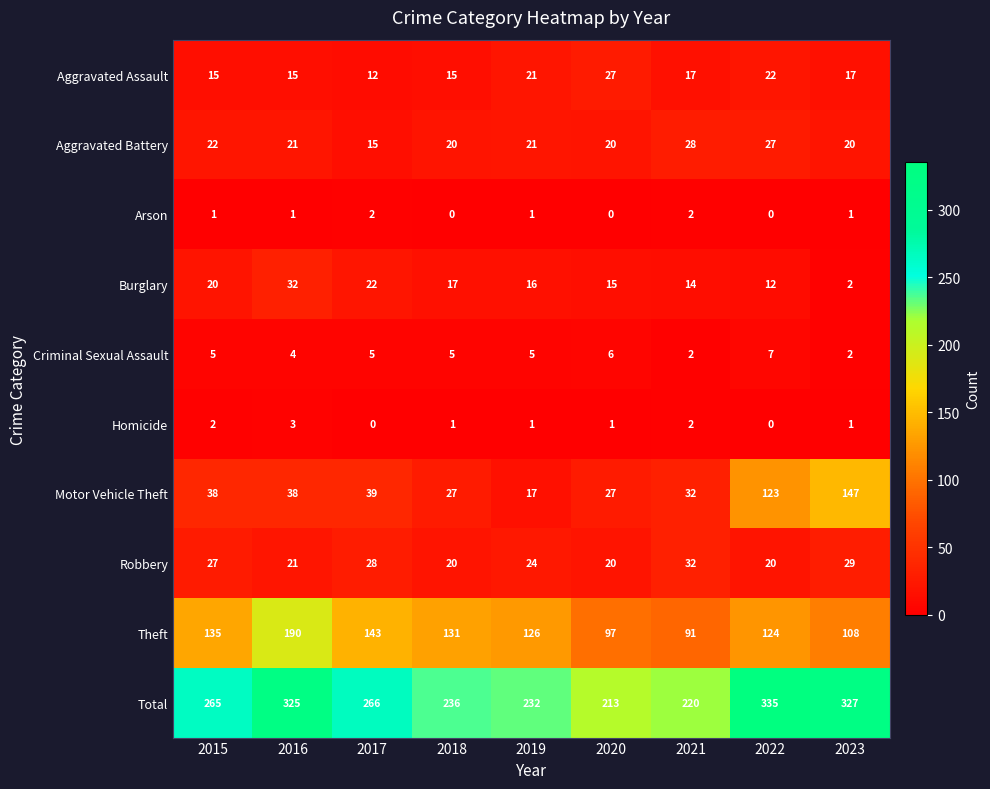

Which category has the lowest value in the Total series?

2020